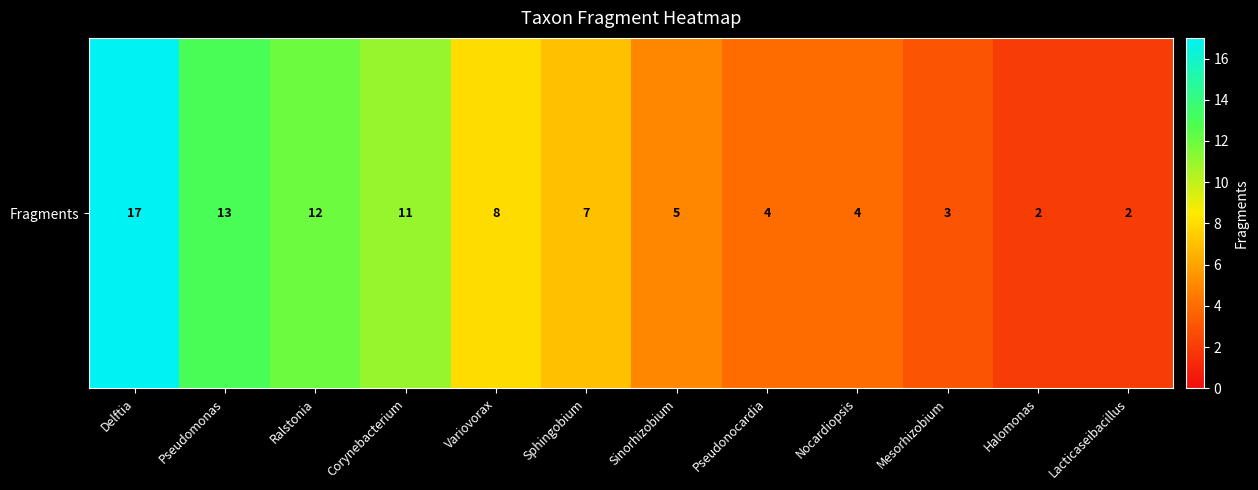

What is the average value?

7